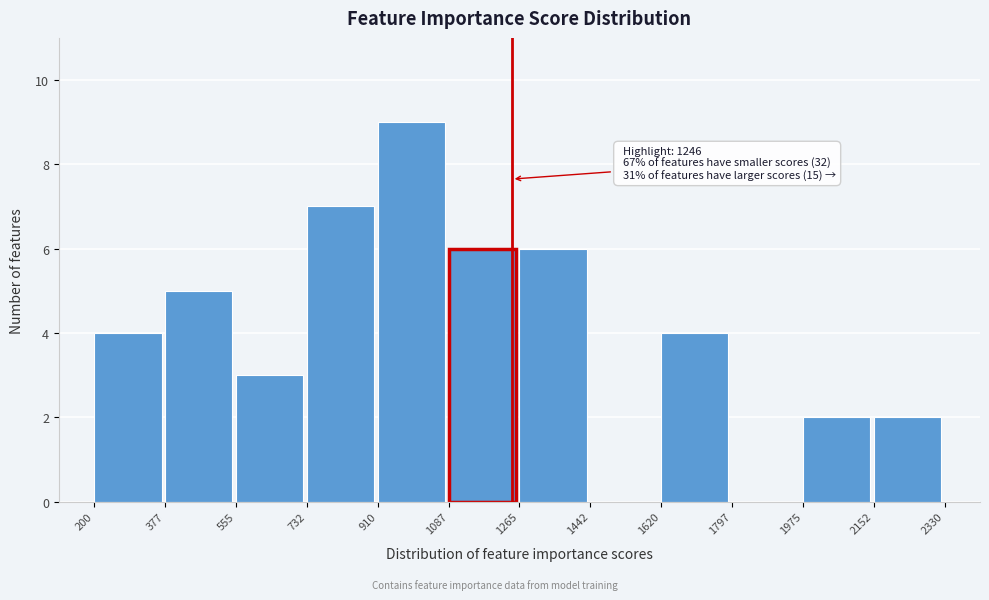

Over which range of the x-axis is the bar tallest?

910 to 1087